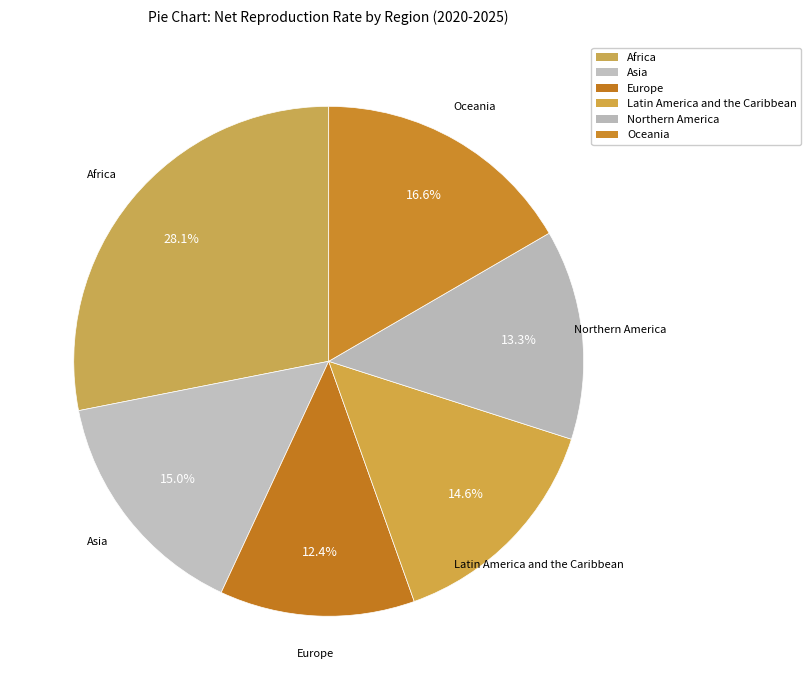

Is it true that Oceania is 17% of the pie?

True